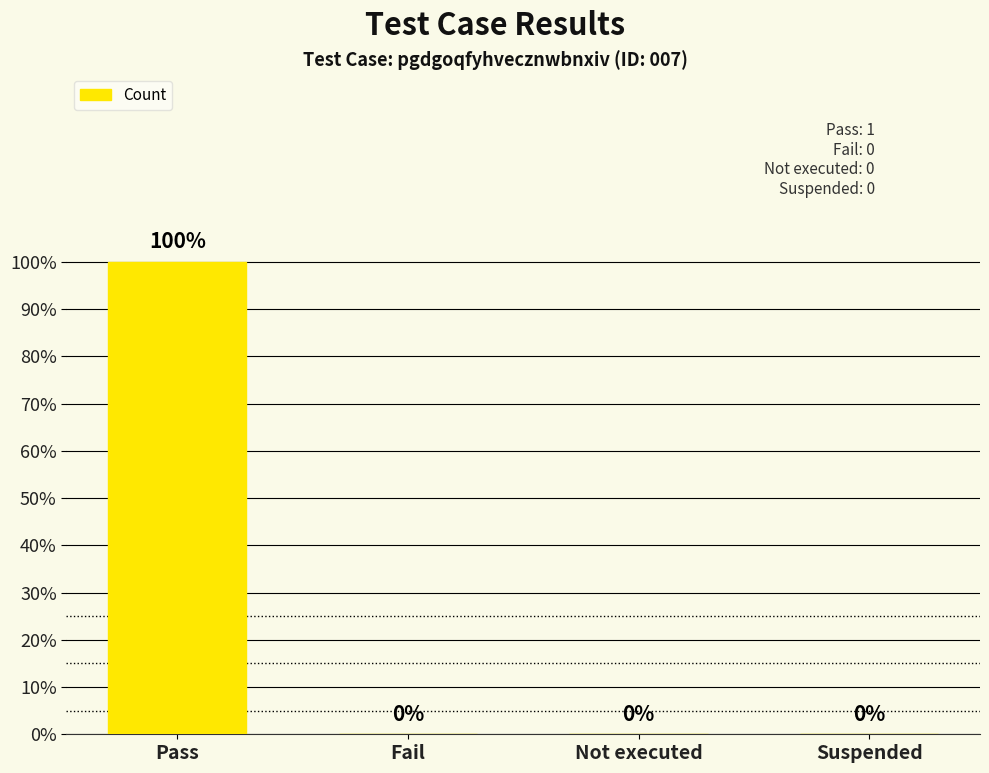

The chart shows a value of 1 at Fail. True or false?

False